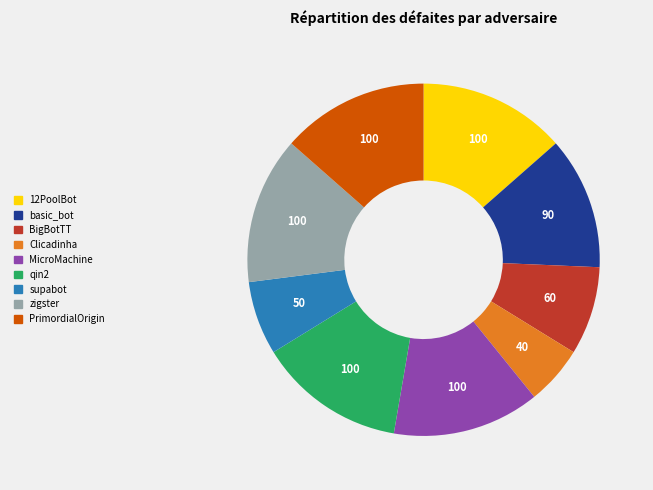

Between MicroMachine and basic_bot, which is larger?

MicroMachine